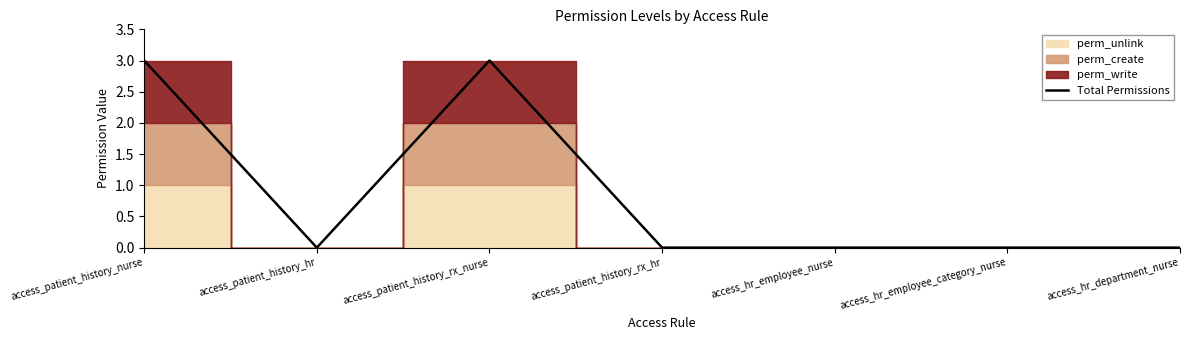

Where is the first local minimum?

access_patient_history_hr